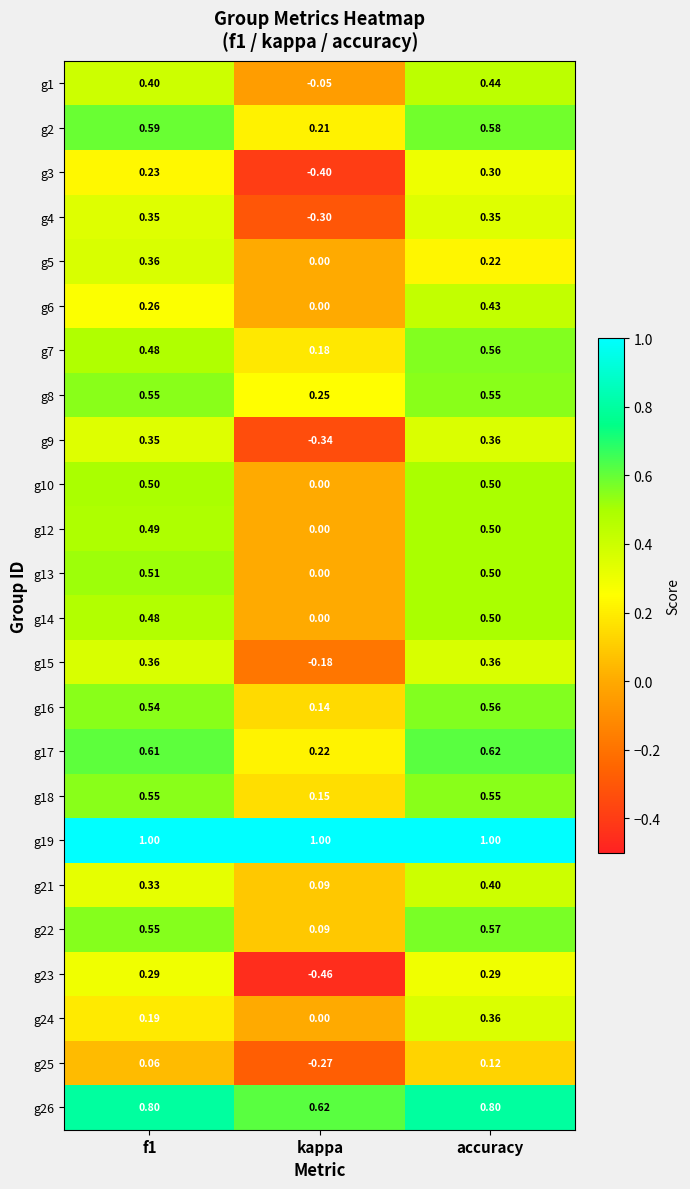

Which series has the largest total across all categories?

g19